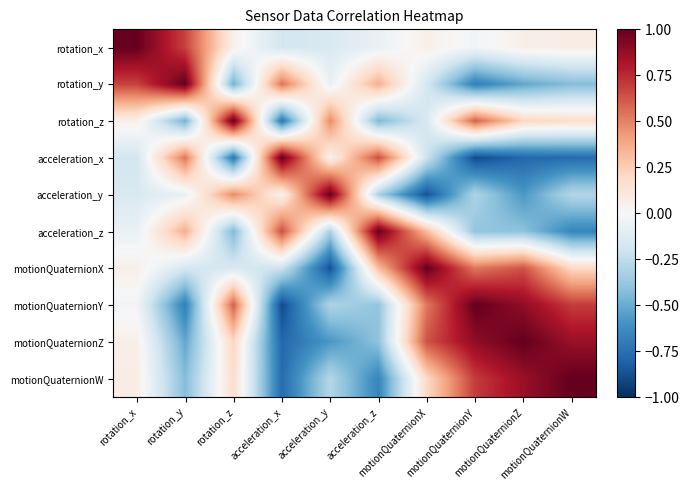

At which category does the chart reach its peak across all series?

acceleration_x